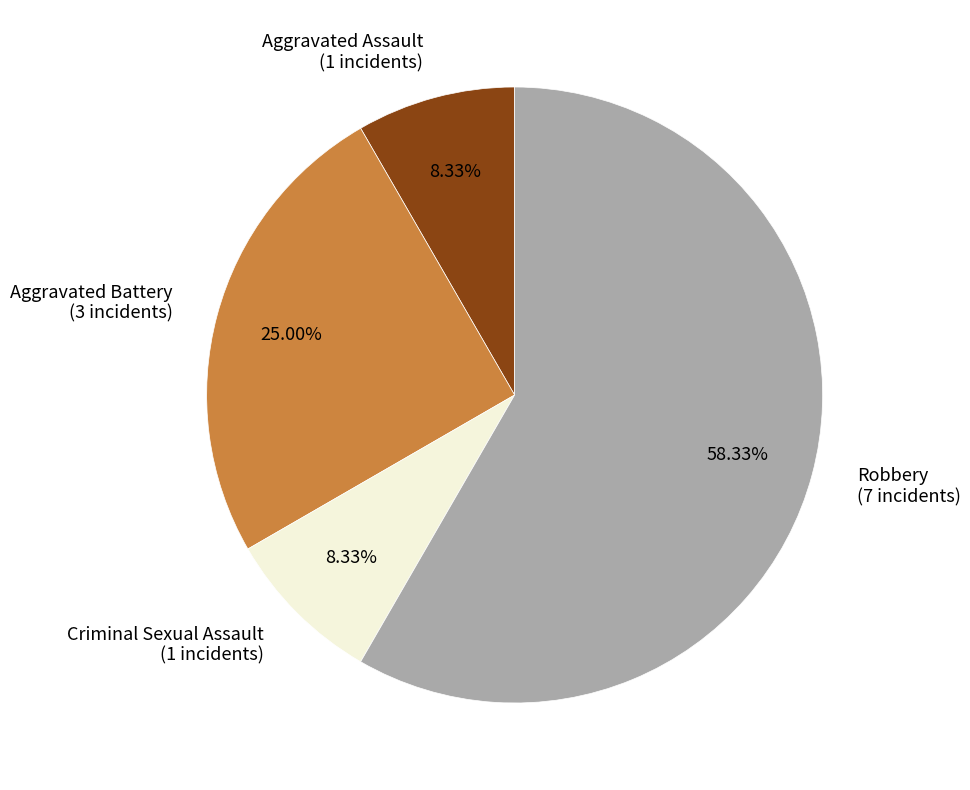

What percentage is the Robbery slice, to the nearest percent?

58%